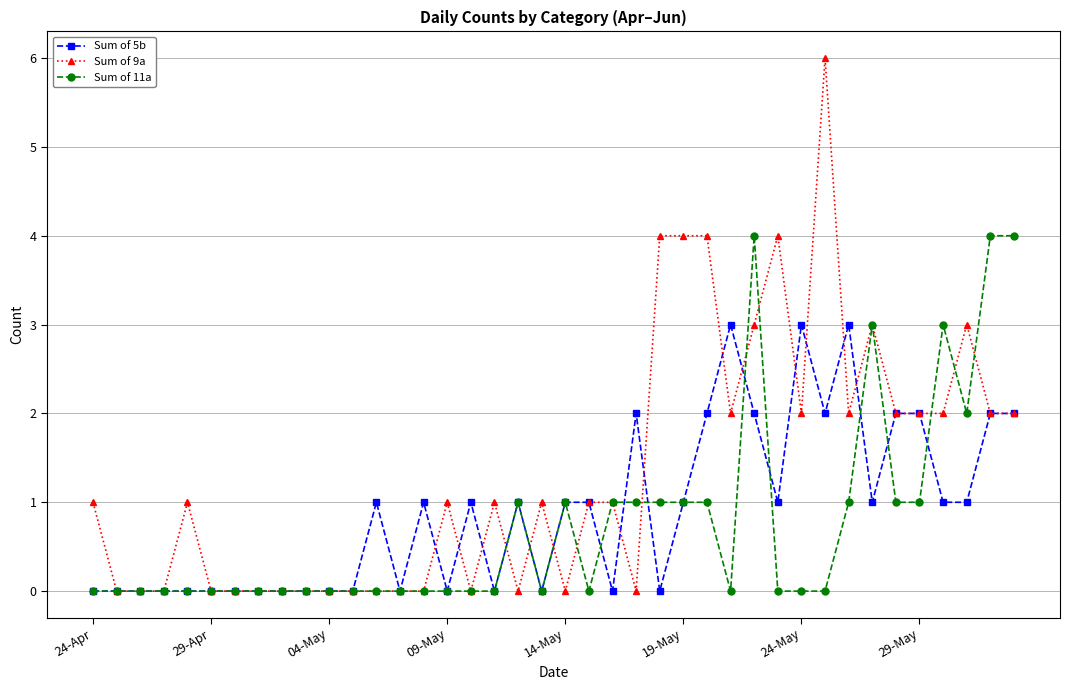

Which series has the largest total across all categories?

Sum of 9a